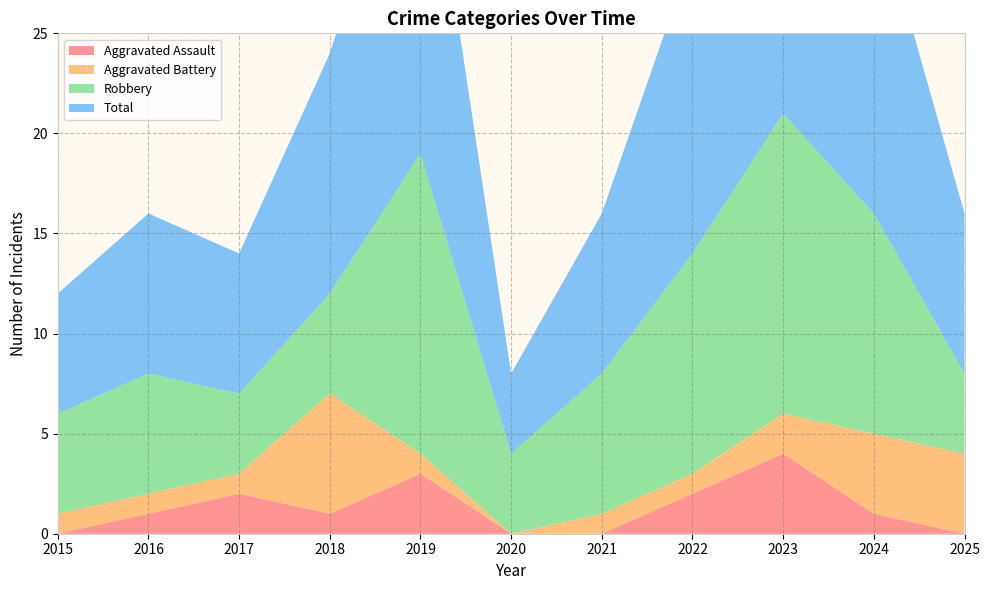

Reading right to left, extract all data points from this chart.

Aggravated Assault: 2025=0	2024=1	2023=4	2022=2	2021=0	2020=0	2019=3	2018=1	2017=2	2016=1	2015=0
Aggravated Battery: 2025=4	2024=4	2023=2	2022=1	2021=1	2020=0	2019=1	2018=6	2017=1	2016=1	2015=1
Robbery: 2025=4	2024=11	2023=15	2022=11	2021=7	2020=4	2019=15	2018=5	2017=4	2016=6	2015=5
Total: 2025=8	2024=16	2023=21	2022=15	2021=8	2020=4	2019=19	2018=12	2017=7	2016=8	2015=6